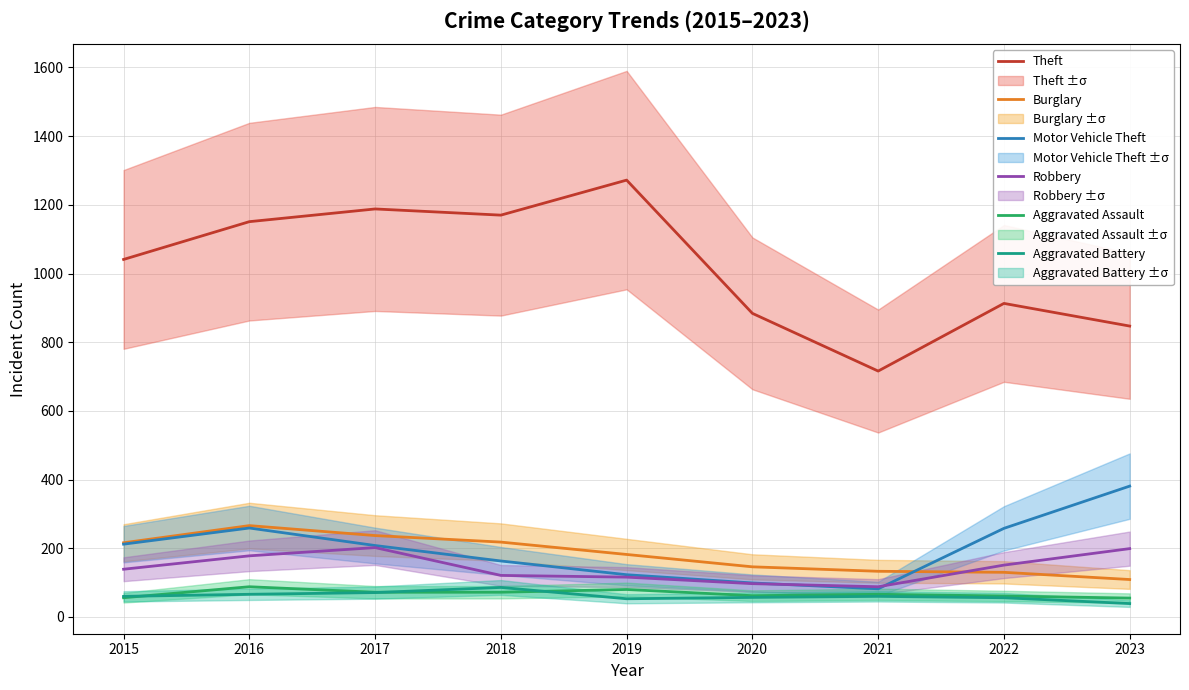

What is the difference between the Burglary values at 2015 and 2022?

86